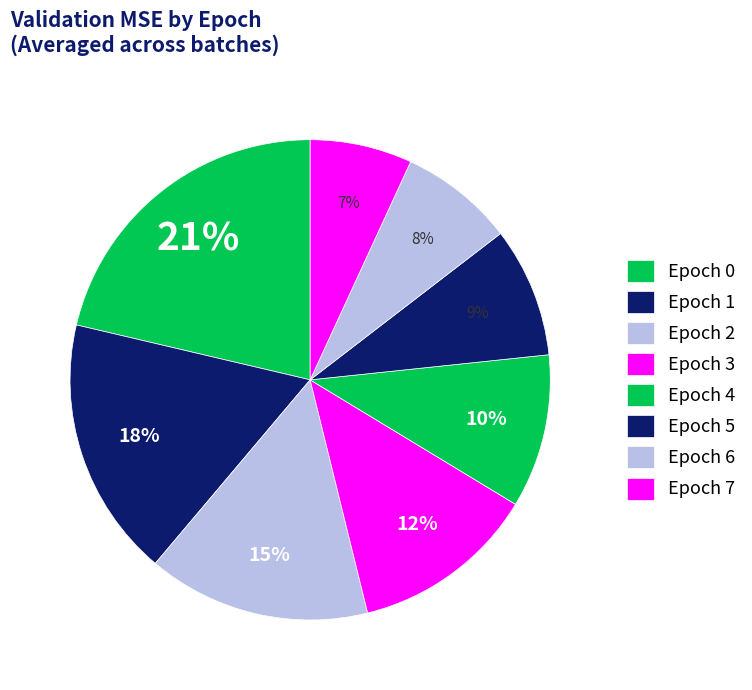

The Epoch 0 slice represents 7% of the pie. True or false?

False